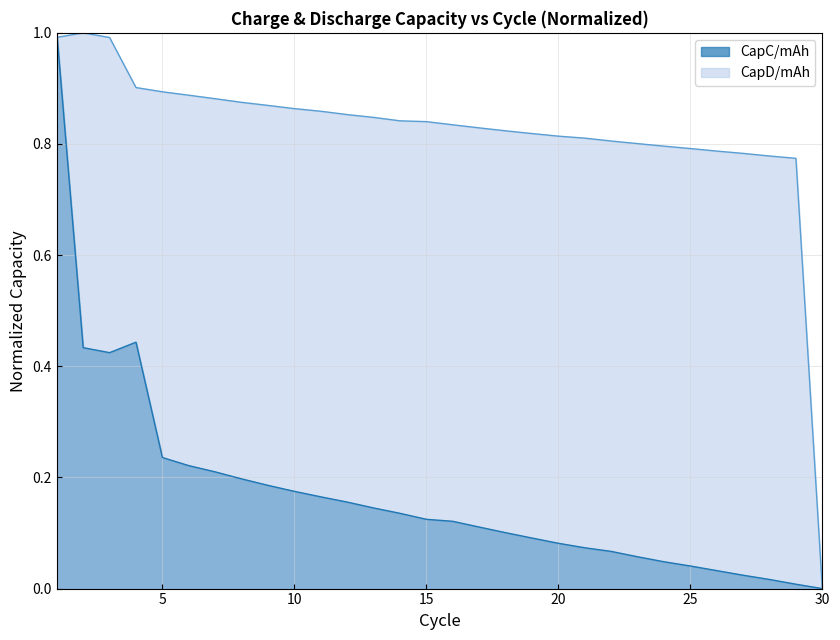

Does the chart display data point markers on the line(s)?

No